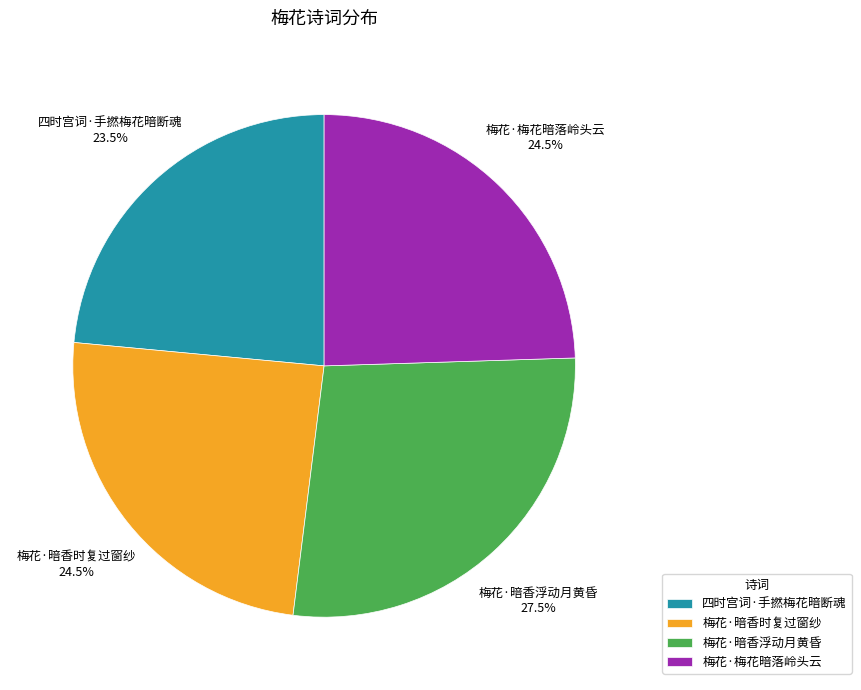

To the nearest percent, what is the average slice percentage?

25%